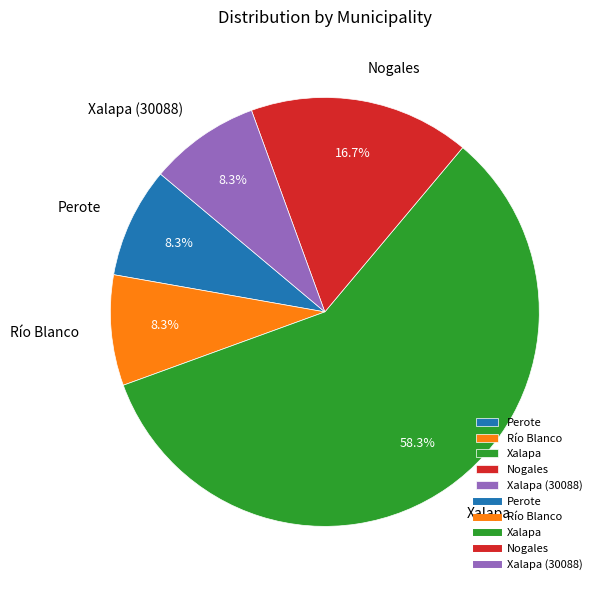

To the nearest percent, what portion does Xalapa represent?

58%